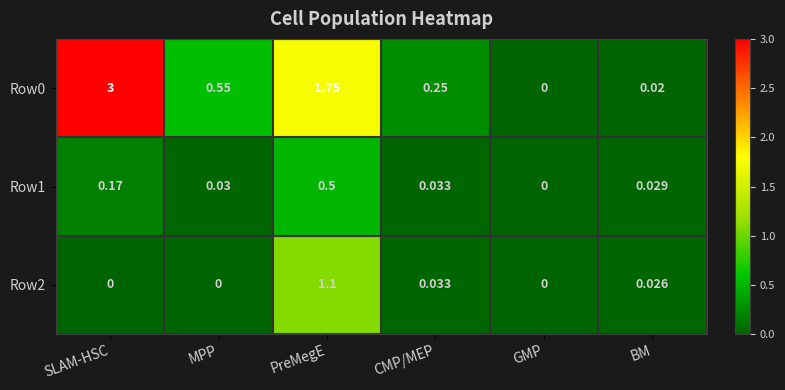

Which label corresponds to the largest value in the chart?

SLAM-HSC